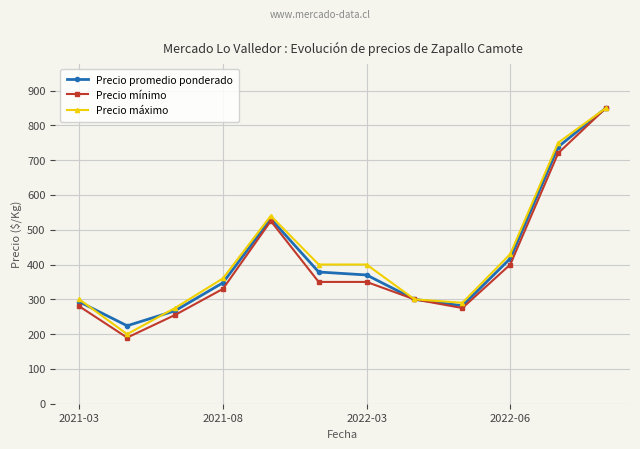

What are all the series names shown in the legend?

Precio promedio ponderado, Precio mínimo, Precio máximo